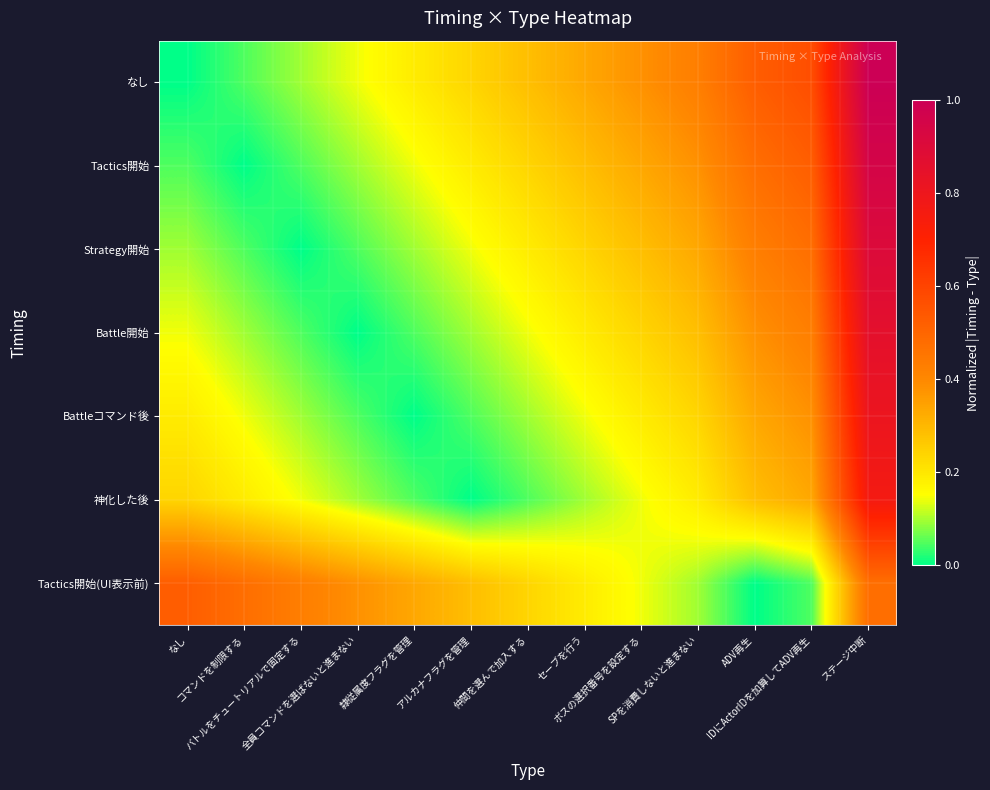

Reading left to right, extract all data points from this chart.

なし: なし=0.0	コマンドを制限する=0.0	バトルをチュートリアルで固定する=0.1	全員コマンドを選ばないと進まない=0.1	隷従属度フラグを管理=0.2	アルカナフラグを管理=0.2	仲間を選んで加入する=0.3	セーブを行う=0.3	ボスの選択番号を設定する=0.4	SPを消費しないと進まない=0.4	ADV再生=0.5	IDにActorIDを加算してADV再生=0.6	ステージ中断=1.0
Tactics開始: なし=0.0	コマンドを制限する=0.0	バトルをチュートリアルで固定する=0.0	全員コマンドを選ばないと進まない=0.1	隷従属度フラグを管理=0.1	アルカナフラグを管理=0.2	仲間を選んで加入する=0.2	セーブを行う=0.3	ボスの選択番号を設定する=0.3	SPを消費しないと進まない=0.4	ADV再生=0.5	IDにActorIDを加算してADV再生=0.5	ステージ中断=1.0
Strategy開始: なし=0.1	コマンドを制限する=0.0	バトルをチュートリアルで固定する=0.0	全員コマンドを選ばないと進まない=0.0	隷従属度フラグを管理=0.1	アルカナフラグを管理=0.1	仲間を選んで加入する=0.2	セーブを行う=0.2	ボスの選択番号を設定する=0.3	SPを消費しないと進まない=0.3	ADV再生=0.4	IDにActorIDを加算してADV再生=0.5	ステージ中断=0.9
Battle開始: なし=0.1	コマンドを制限する=0.1	バトルをチュートリアルで固定する=0.0	全員コマンドを選ばないと進まない=0.0	隷従属度フラグを管理=0.0	アルカナフラグを管理=0.1	仲間を選んで加入する=0.1	セーブを行う=0.2	ボスの選択番号を設定する=0.2	SPを消費しないと進まない=0.3	ADV再生=0.4	IDにActorIDを加算してADV再生=0.4	ステージ中断=0.9
Battleコマンド後: なし=0.2	コマンドを制限する=0.1	バトルをチュートリアルで固定する=0.1	全員コマンドを選ばないと進まない=0.0	隷従属度フラグを管理=0.0	アルカナフラグを管理=0.0	仲間を選んで加入する=0.1	セーブを行う=0.1	ボスの選択番号を設定する=0.2	SPを消費しないと進まない=0.2	ADV再生=0.3	IDにActorIDを加算してADV再生=0.4	ステージ中断=0.8
神化した後: なし=0.2	コマンドを制限する=0.2	バトルをチュートリアルで固定する=0.1	全員コマンドを選ばないと進まない=0.1	隷従属度フラグを管理=0.0	アルカナフラグを管理=0.0	仲間を選んで加入する=0.0	セーブを行う=0.1	ボスの選択番号を設定する=0.1	SPを消費しないと進まない=0.2	ADV再生=0.3	IDにActorIDを加算してADV再生=0.3	ステージ中断=0.8
Tactics開始(UI表示前): なし=0.5	コマンドを制限する=0.5	バトルをチュートリアルで固定する=0.4	全員コマンドを選ばないと進まない=0.4	隷従属度フラグを管理=0.3	アルカナフラグを管理=0.3	仲間を選んで加入する=0.2	セーブを行う=0.2	ボスの選択番号を設定する=0.1	SPを消費しないと進まない=0.1	ADV再生=0.0	IDにActorIDを加算してADV再生=0.0	ステージ中断=0.5